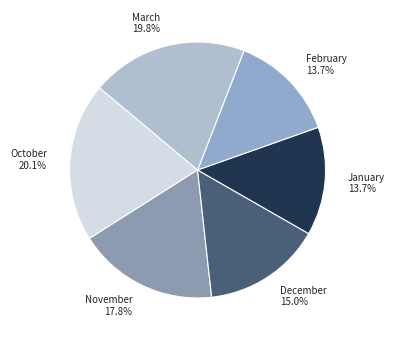

Does October represent more than half of the total?

No